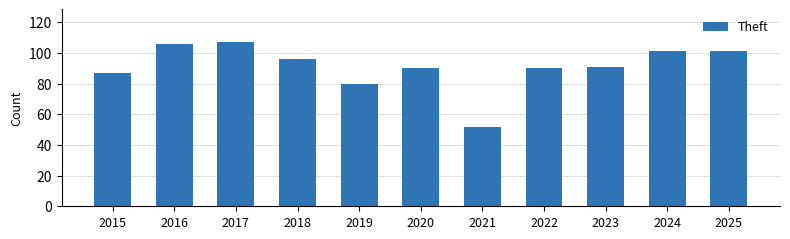

Reading left to right, extract all data points from this chart.

2015=87	2016=106	2017=107	2018=96	2019=80	2020=90	2021=52	2022=90	2023=91	2024=101	2025=101